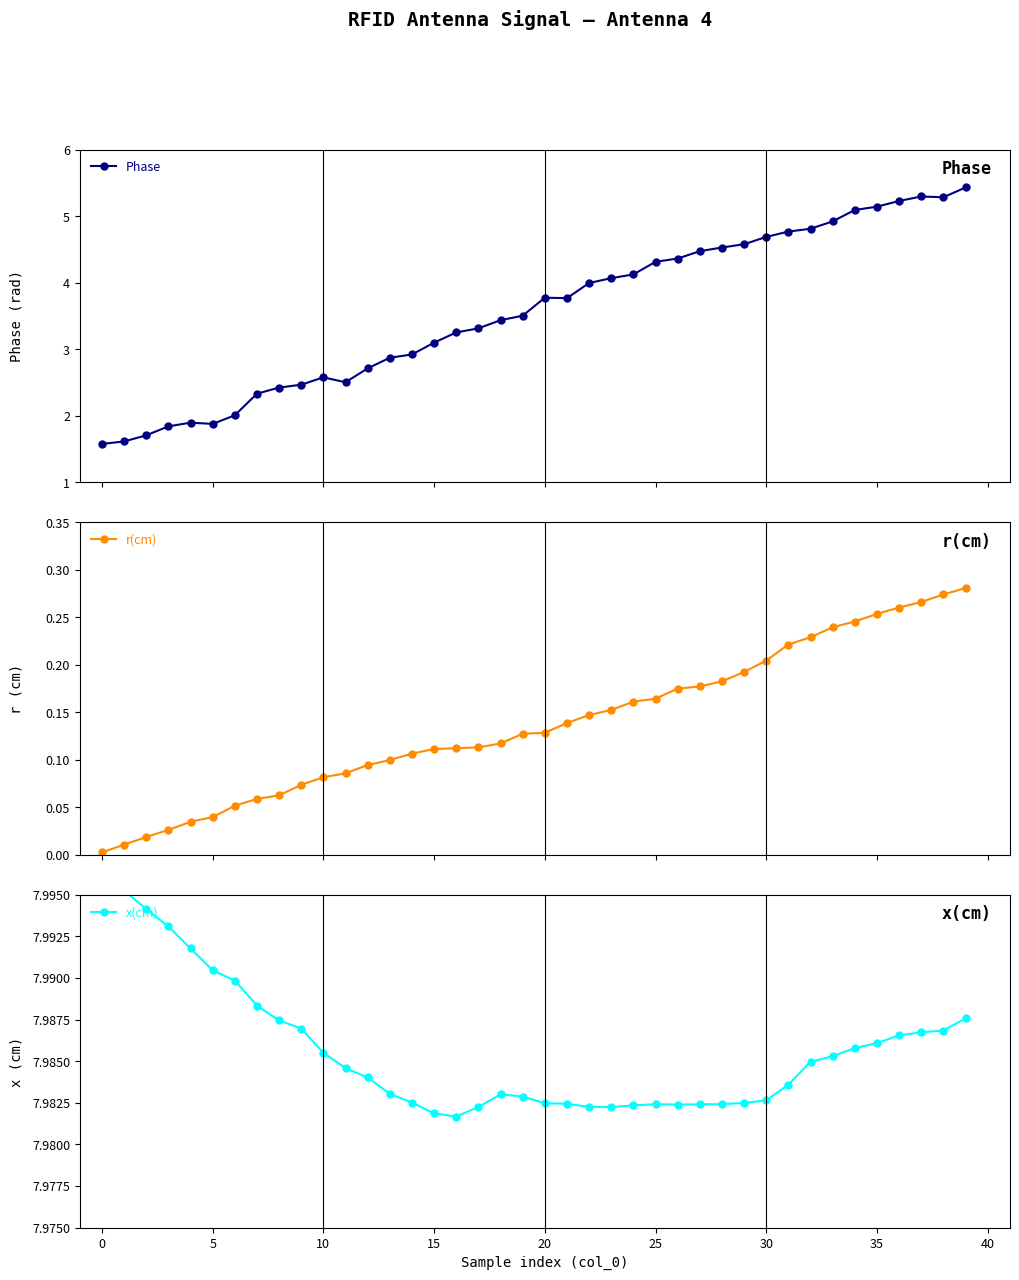

How many distinct data groups are displayed?

3